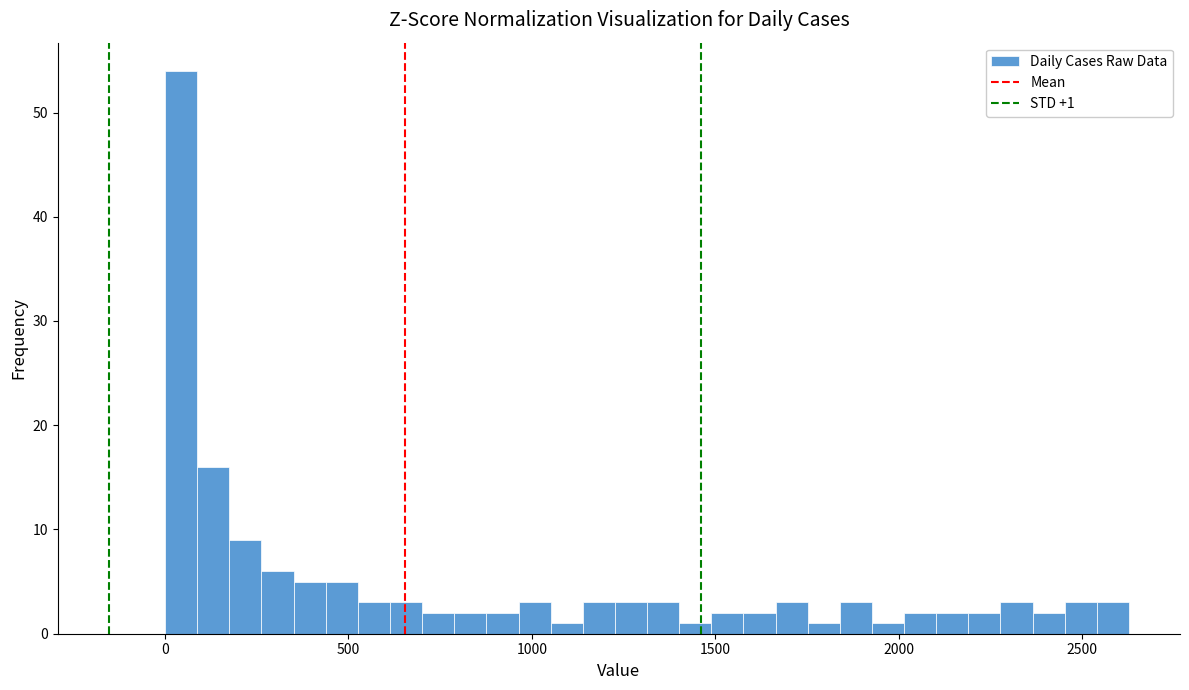

Read against the x-axis, roughly where is the centre of the tallest bar?

50